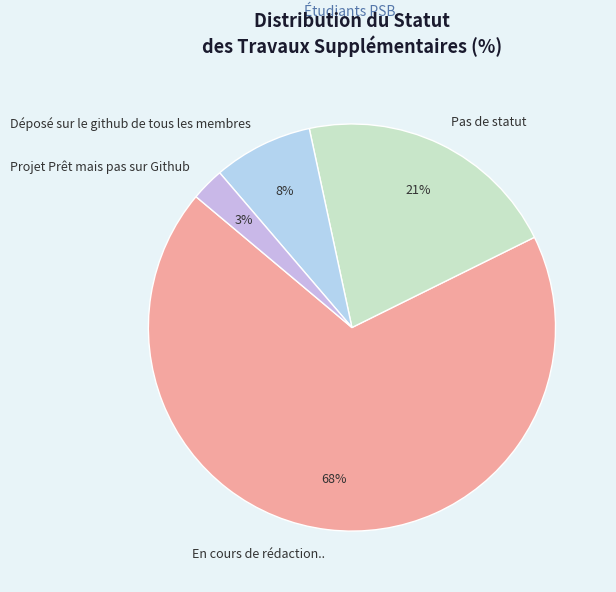

Is En cours de rédaction.. the majority of the pie?

Yes